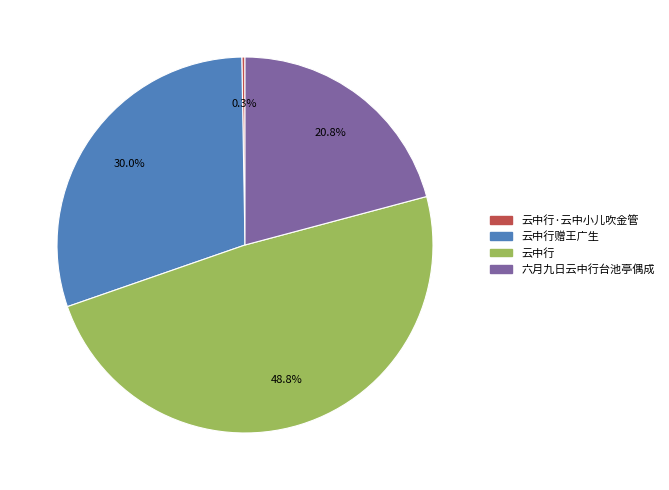

What is the ratio of the value at 云中行赠王广生 to the value at 六月九日云中行台池亭偶成?

1.4